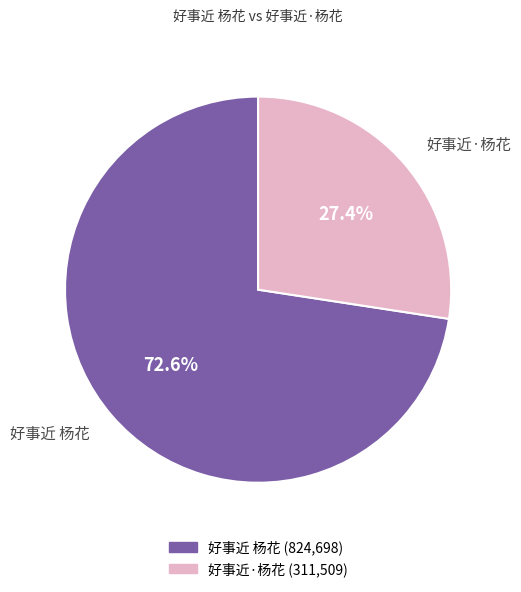

What is the largest slice in the pie chart?

好事近 杨花